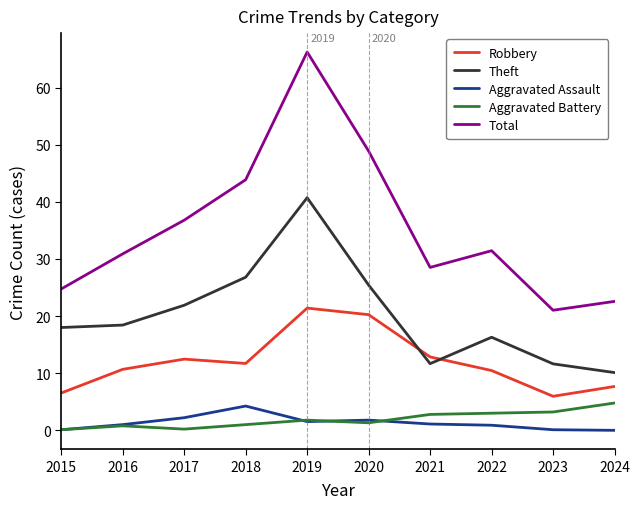

What is the greatest value displayed?

66.2